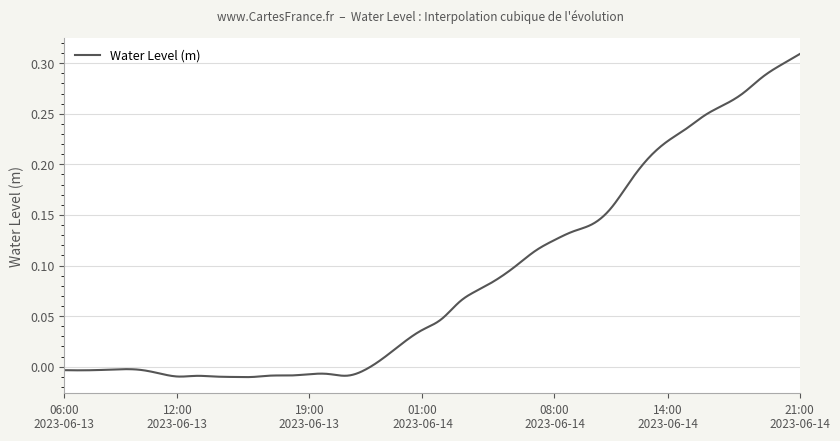

True or false: there are more than 1 points higher than both neighbors.

True